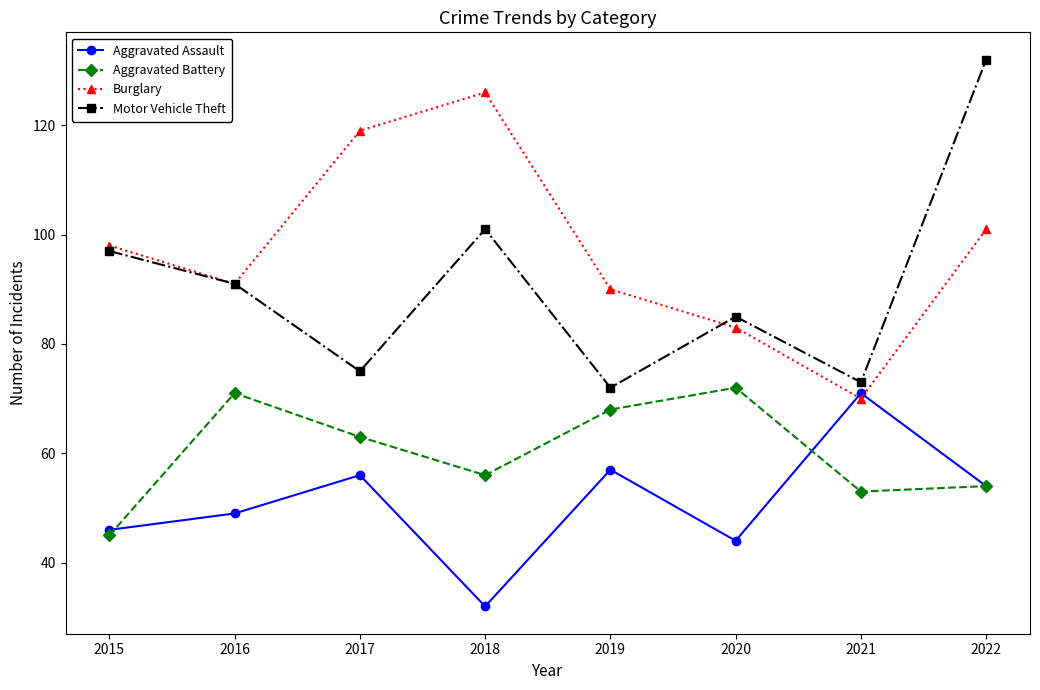

What is the greatest value displayed?

132